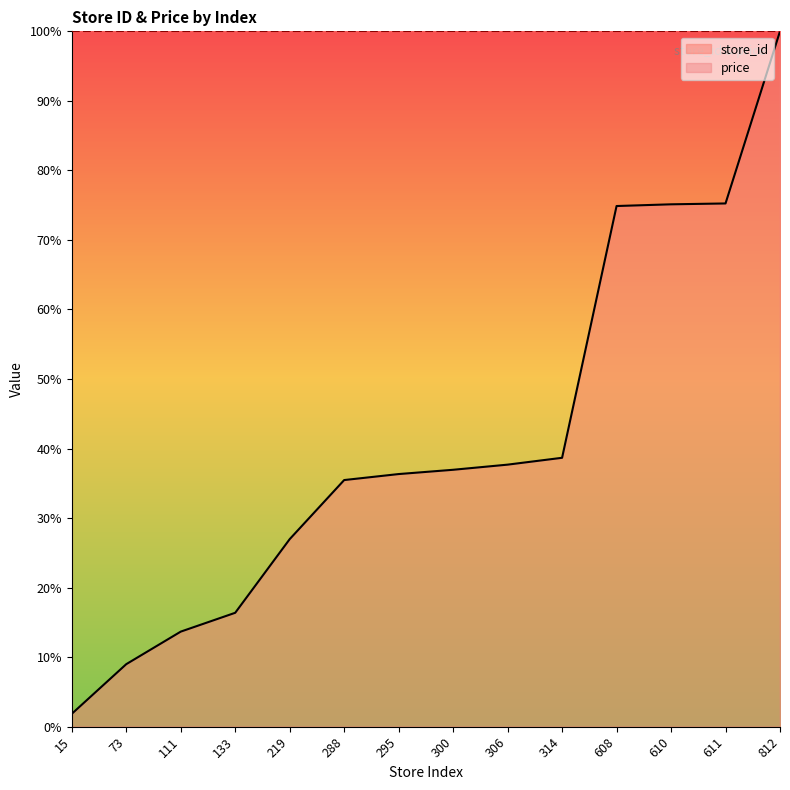

At which label is the value closest to 50?

314